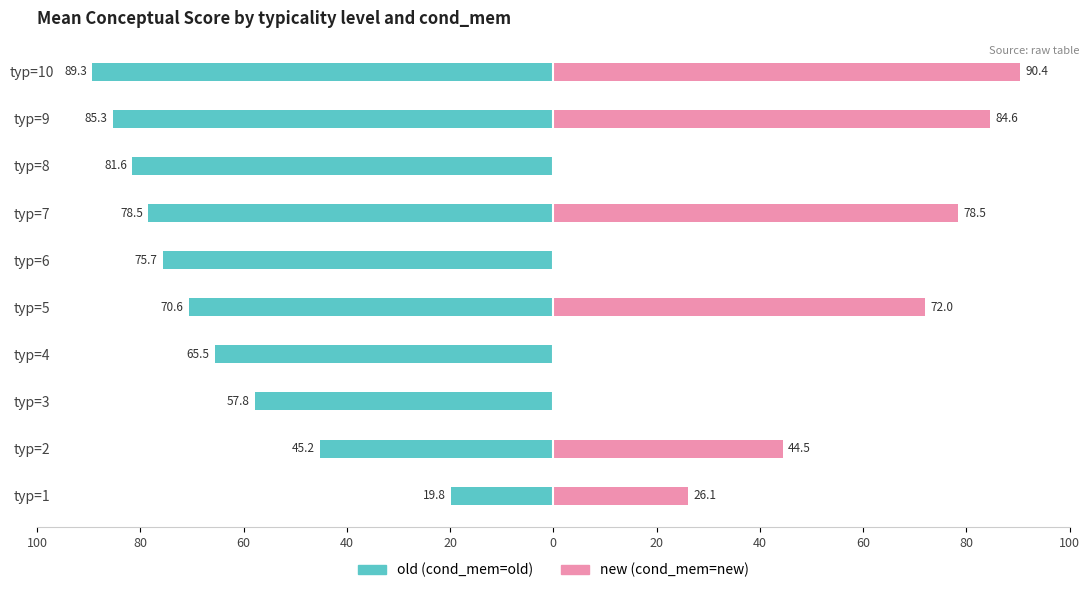

How many distinct data groups are displayed?

2